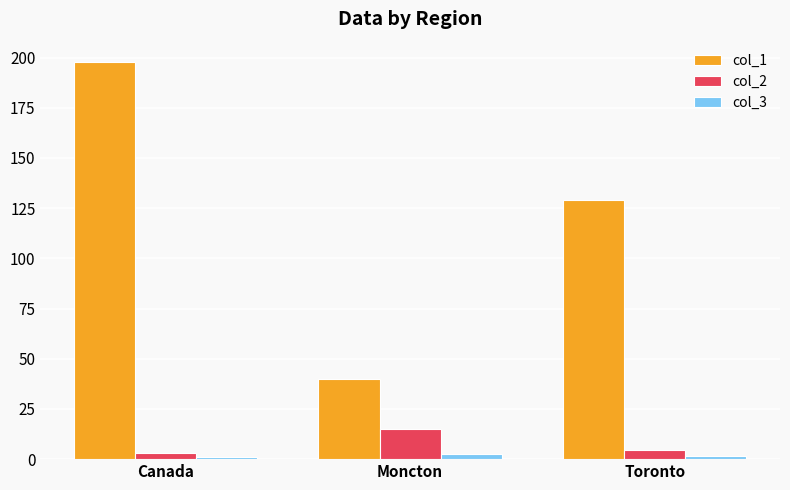

At which label does col_1 reach its minimum?

Moncton